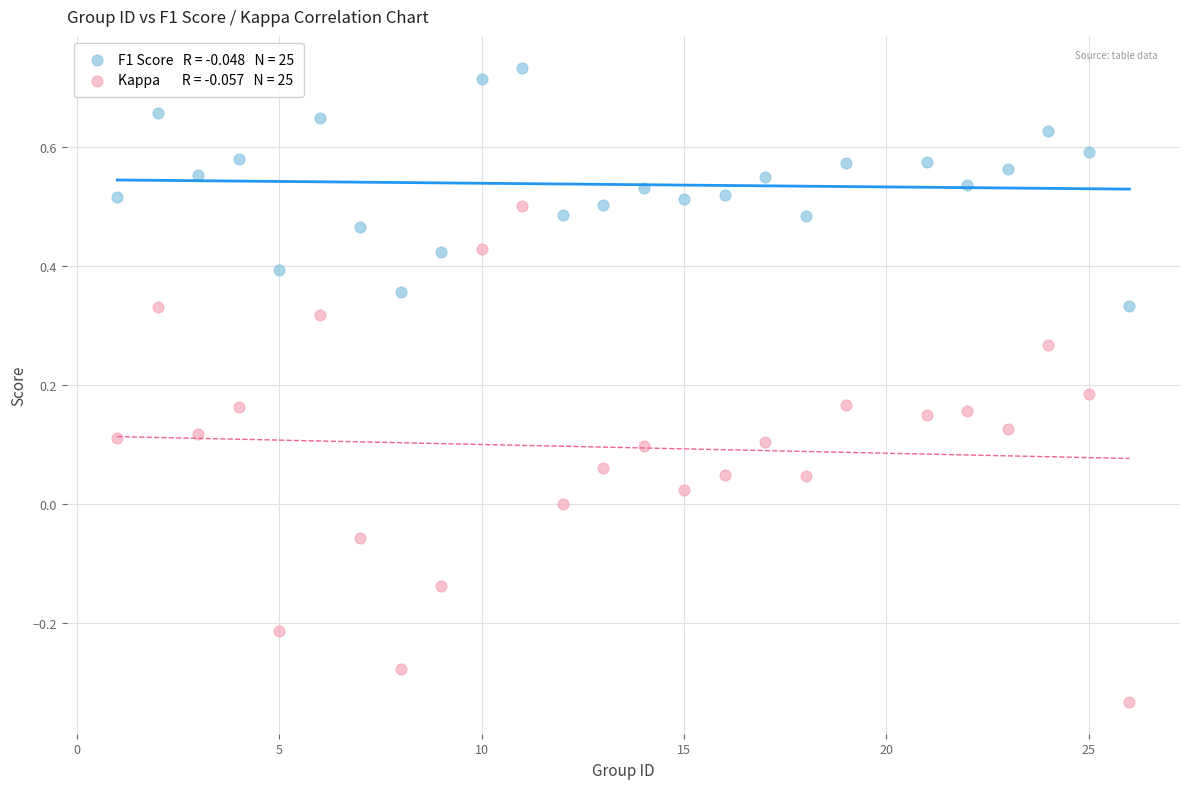

Across all data points, what is the range of X values (max minus min)?

25.0